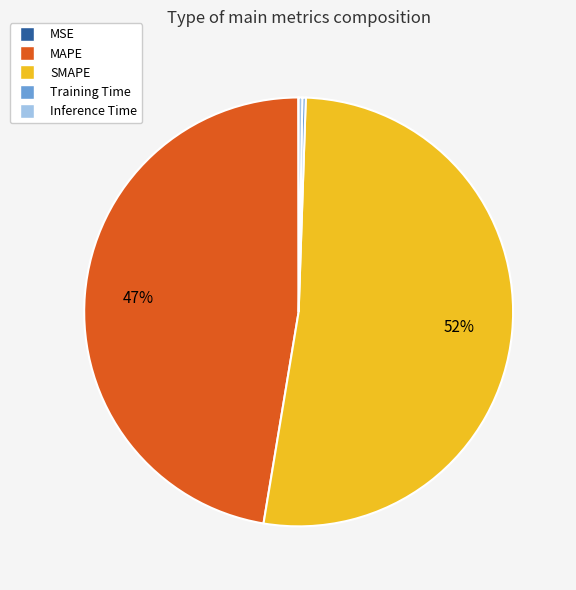

Do MAPE and SMAPE together represent more than half of the pie?

Yes